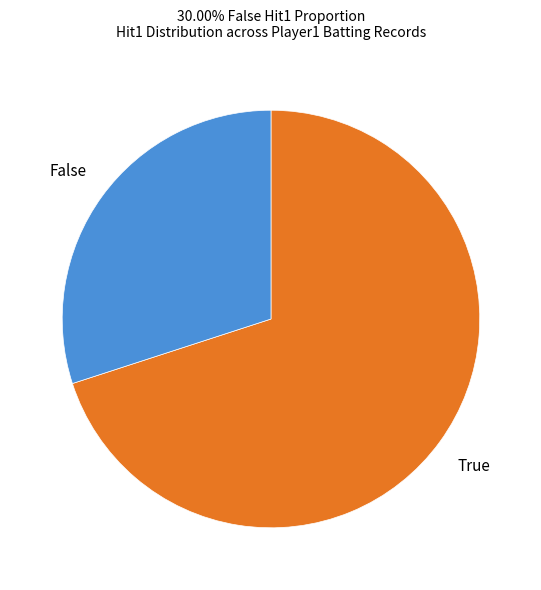

Does any single category account for the majority?

Yes